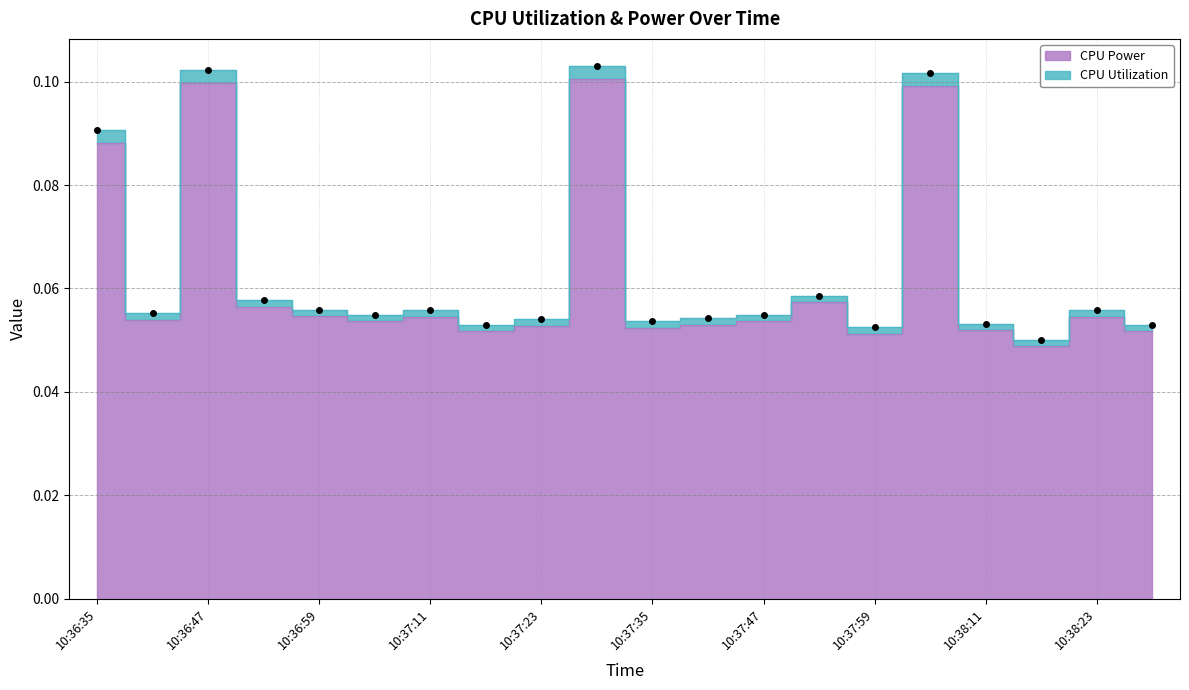

What is the total value across all series at 10:37:29?

0.2